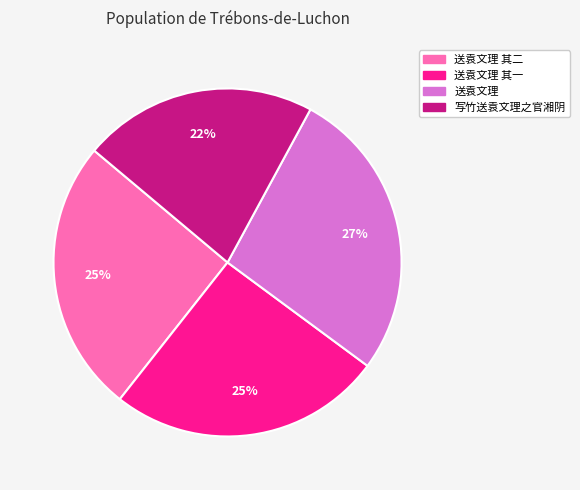

Which category has the smallest portion of the pie?

写竹送袁文理之官湘阴